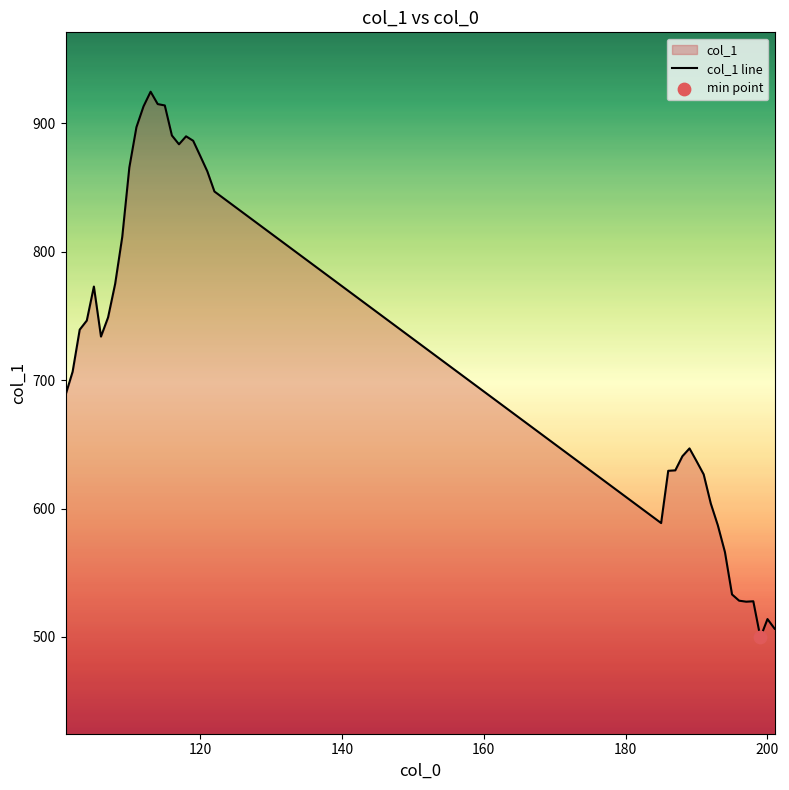

What is the smallest value displayed?

499.6